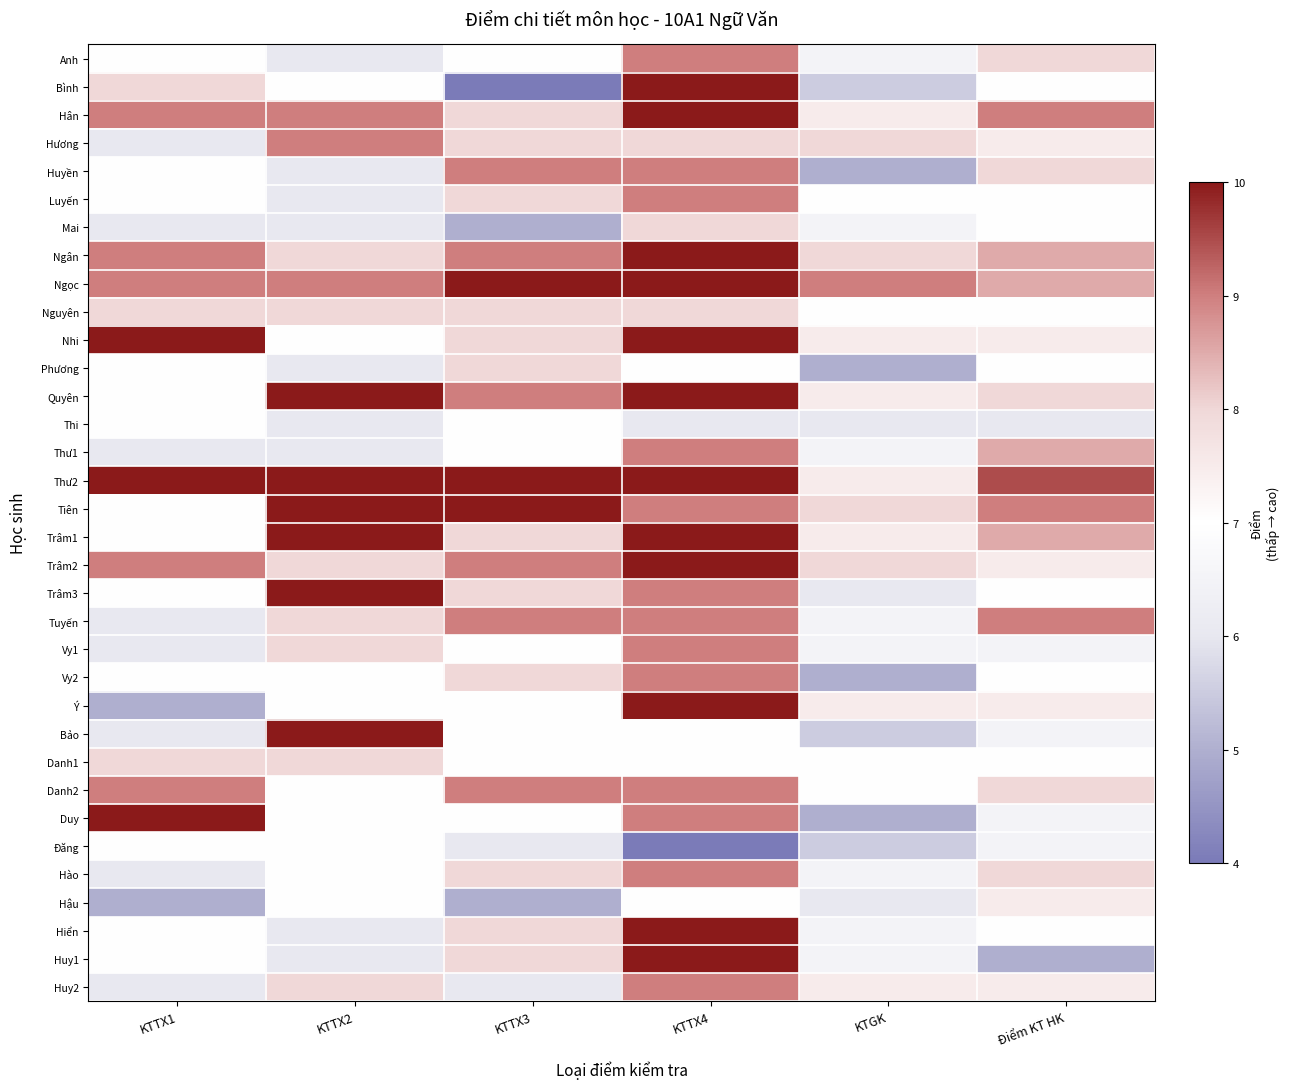

Rank the series at KTTX1 from highest to lowest value.

Nhi, Thư2, Duy, Hân, Ngân, Ngọc, Trâm2, Danh2, Bình, Nguyên, Danh1, Anh, Huyền, Luyến, Phương, Quyên, Thi, Tiên, Trâm1, Trâm3, Vy2, Đăng, Hiển, Huy1, Hương, Mai, Thư1, Tuyến, Vy1, Bảo, Hào, Huy2, Ý, Hậu